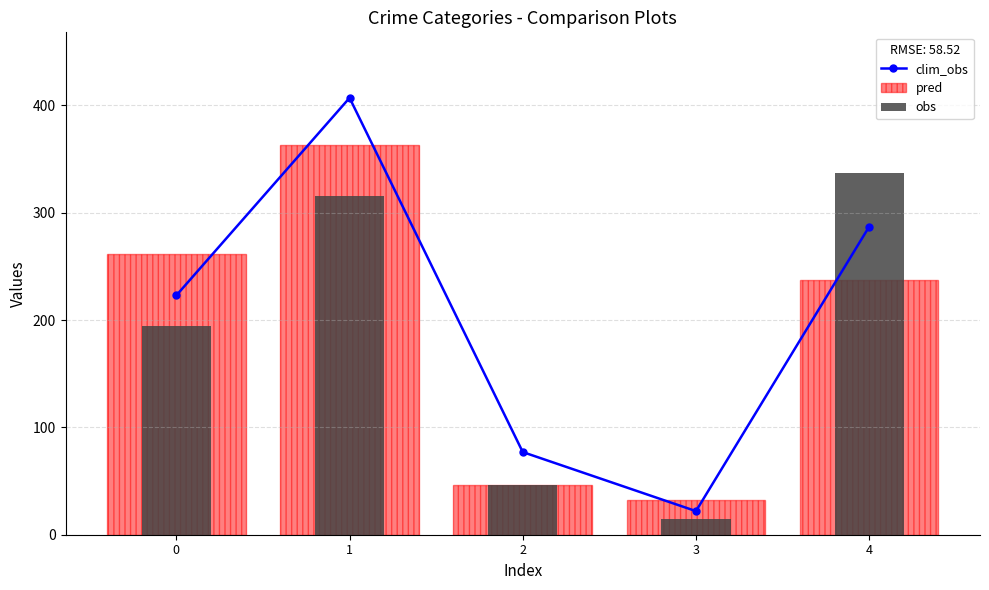

Which category has the lowest value in the clim_obs series?

3